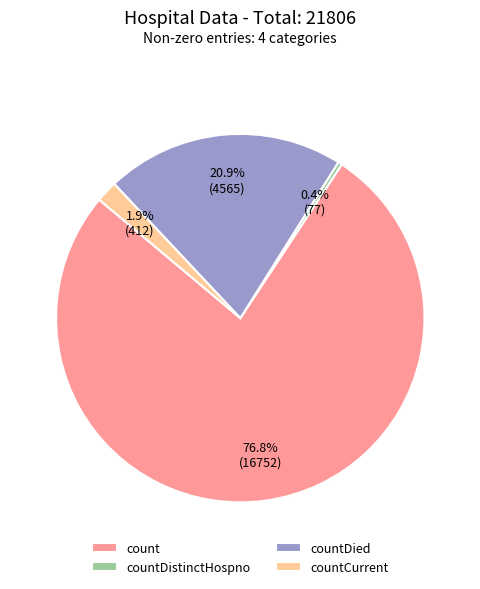

How many segments does this pie chart have?

4